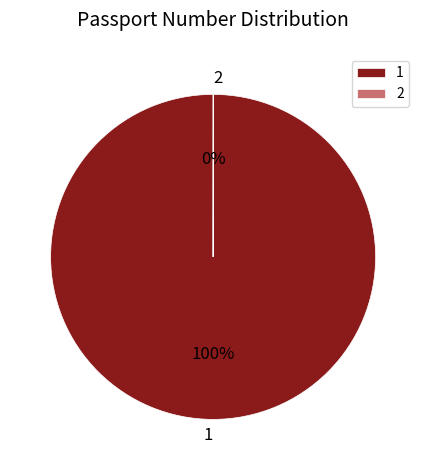

To the nearest percent, what portion does 1 represent?

100%